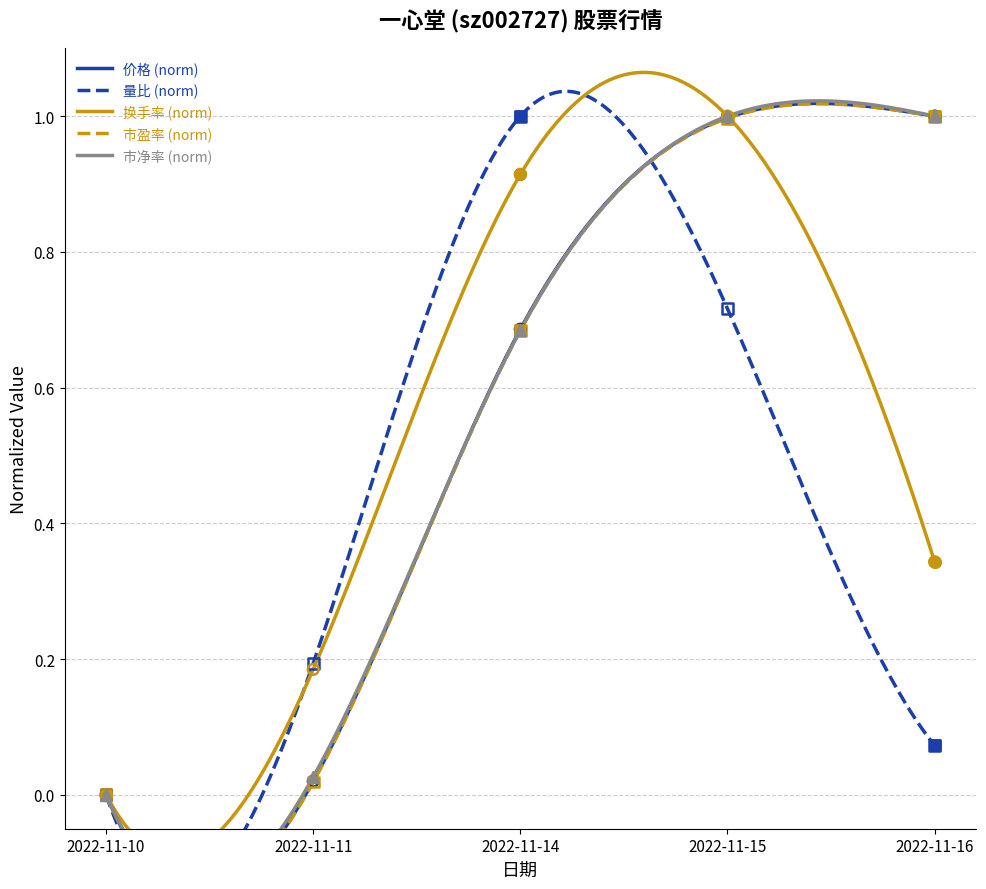

What are all the series names shown in the legend?

价格, 量比, 换手率, 市盈率, 市净率